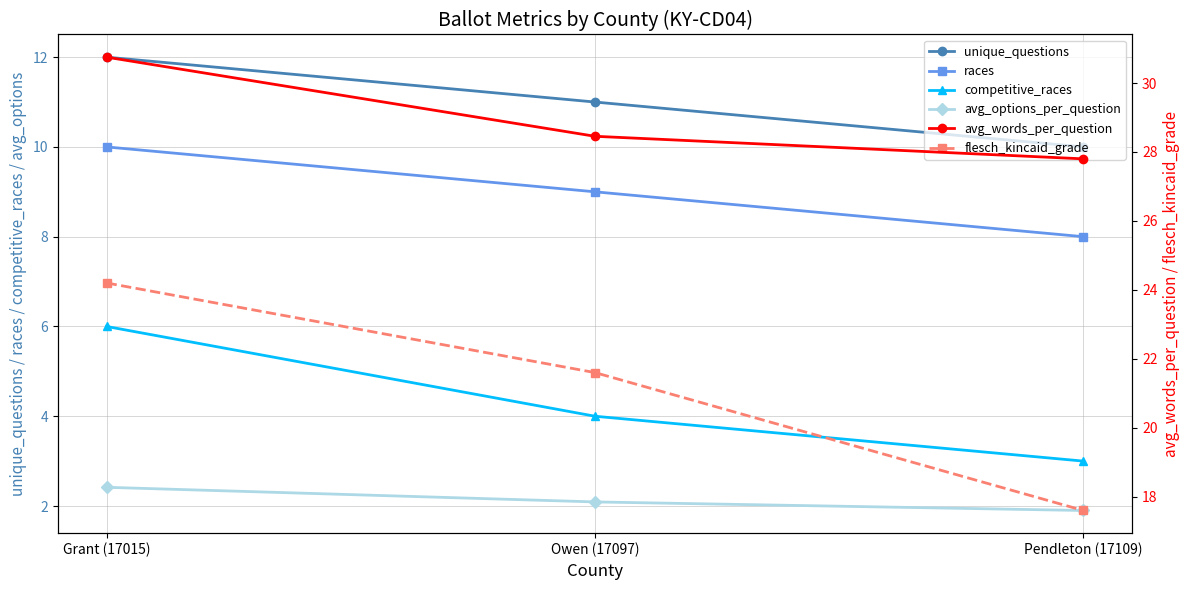

What is the label of the 1st point from the right?

Pendleton (17109)